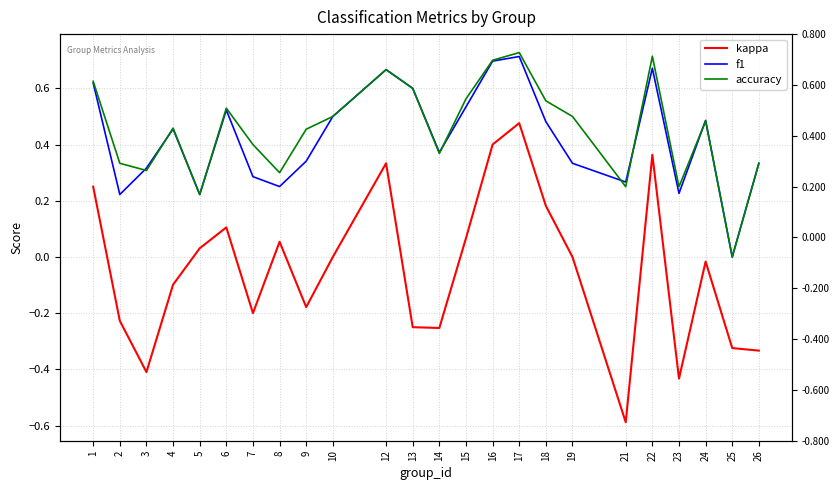

At how many categories does at least one series exceed 0?

23